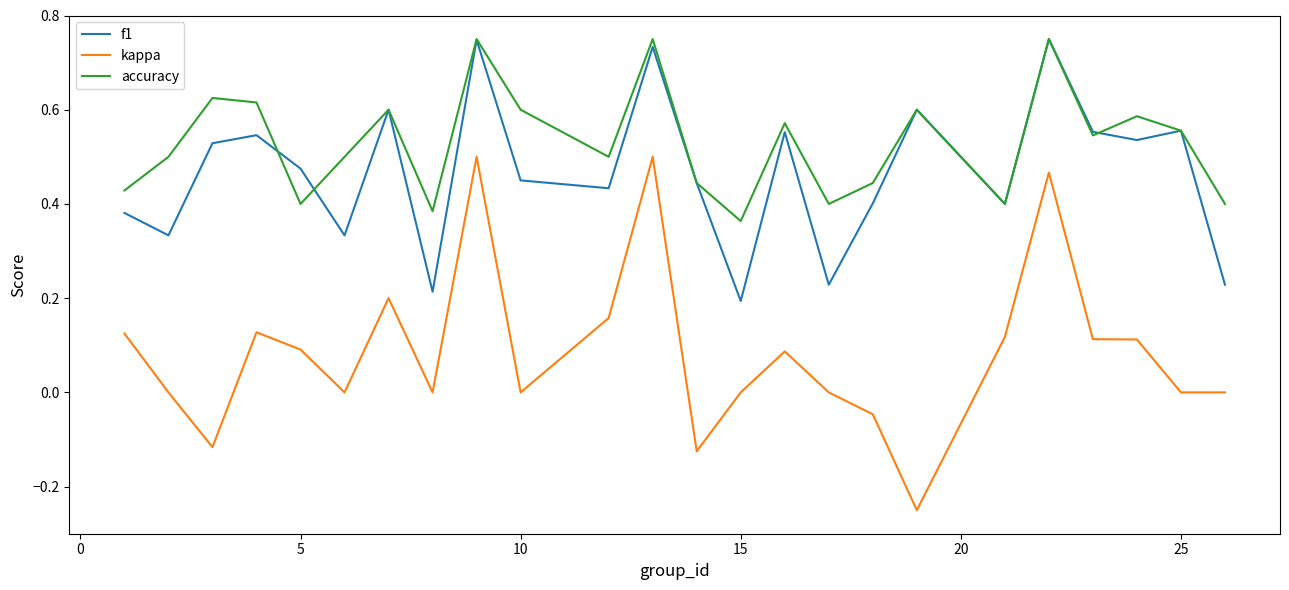

Which series has the largest range (max minus min)?

kappa